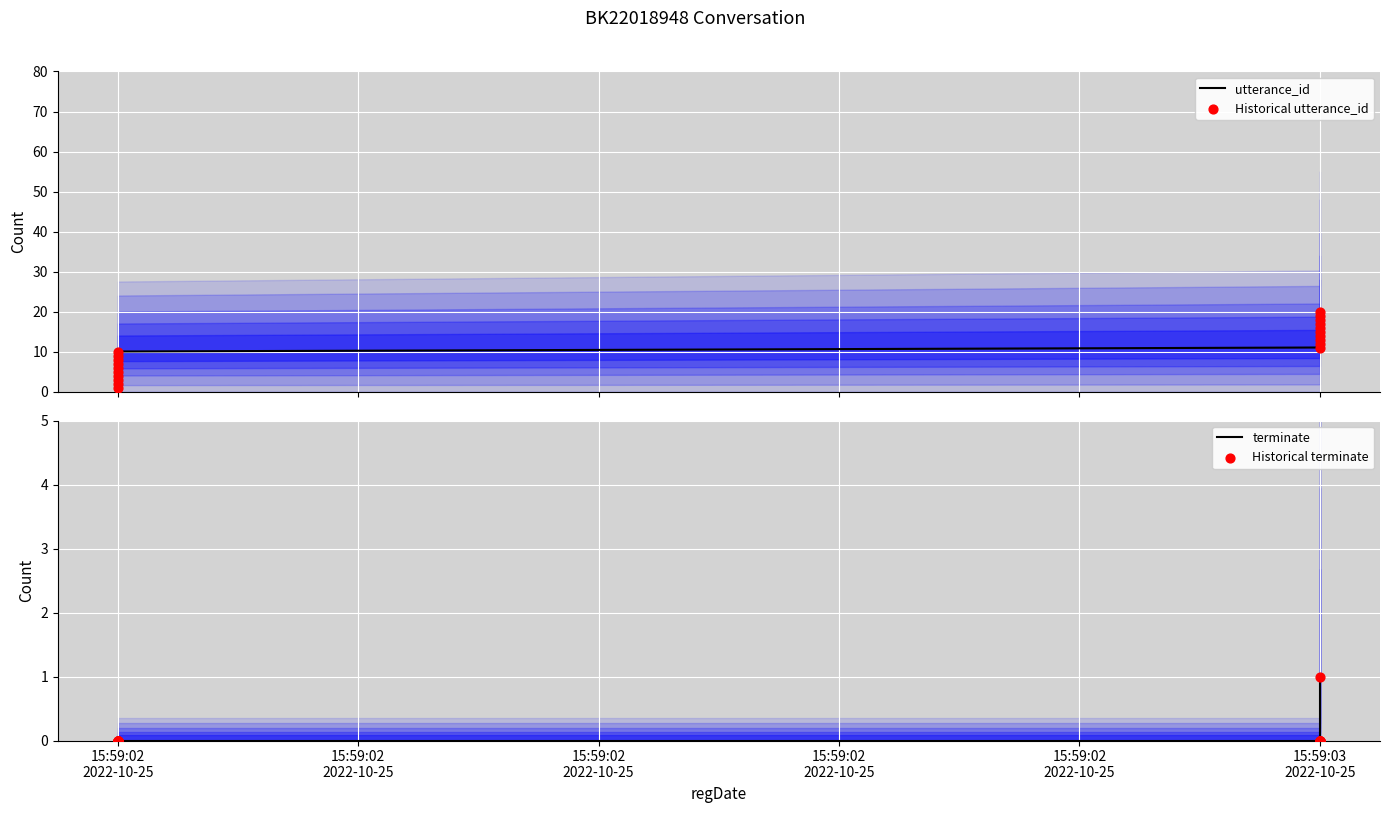

Is the value of terminate at 16 greater than the value of Historical utterance_id at 15:59:03
2022-10-25?

No